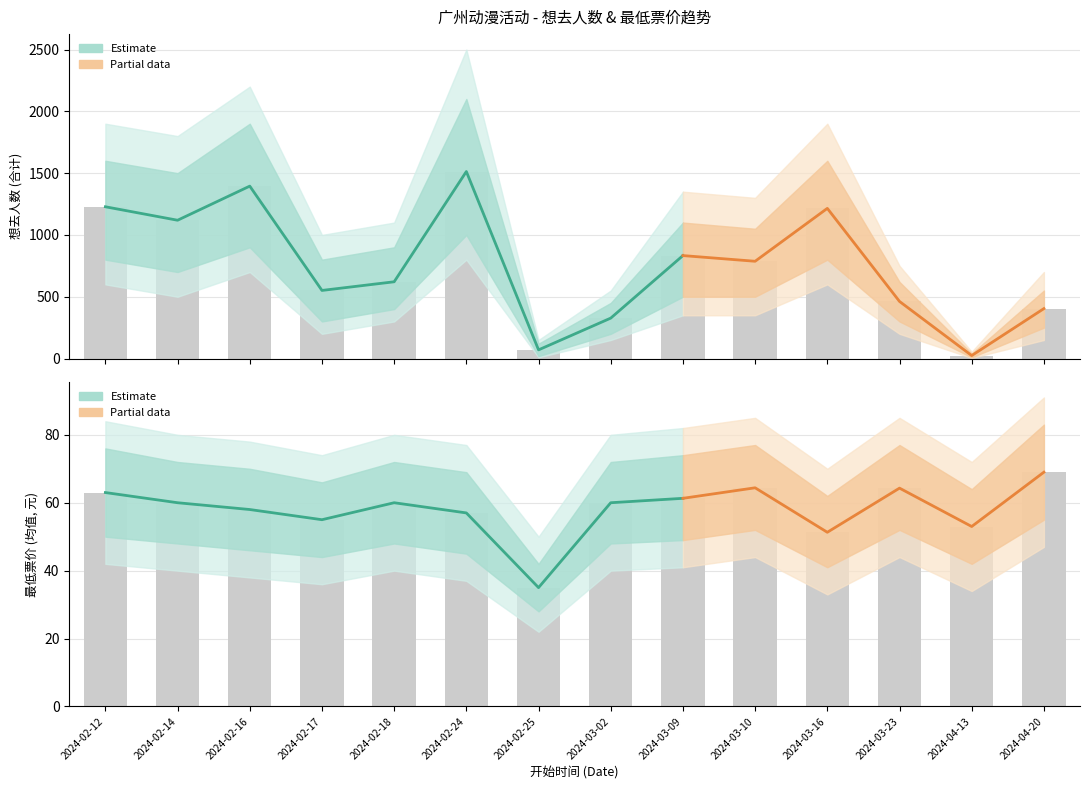

Which series has the widest spread of values?

想去人数